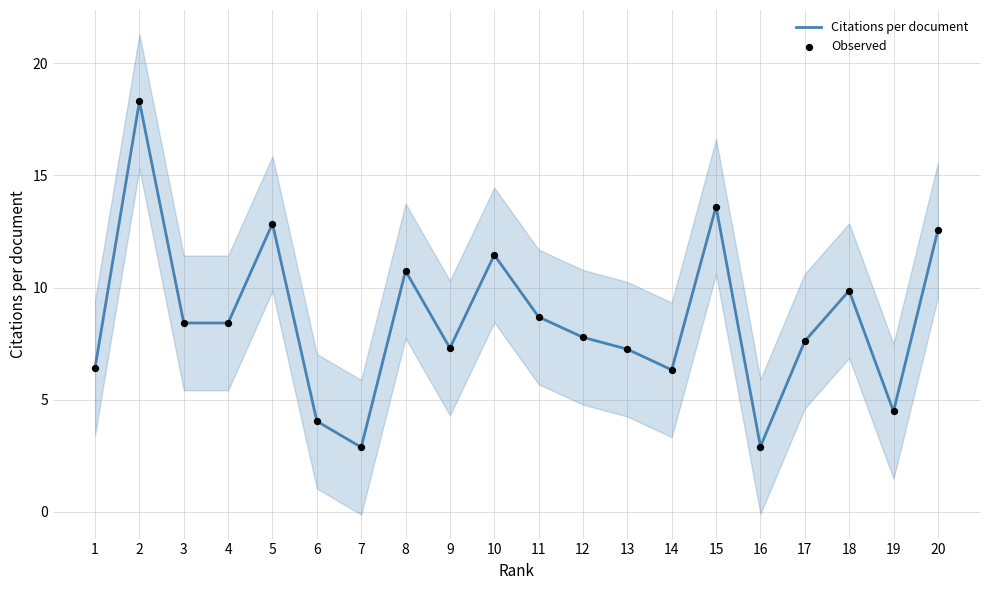

At which category is the sum across all series the highest?

2